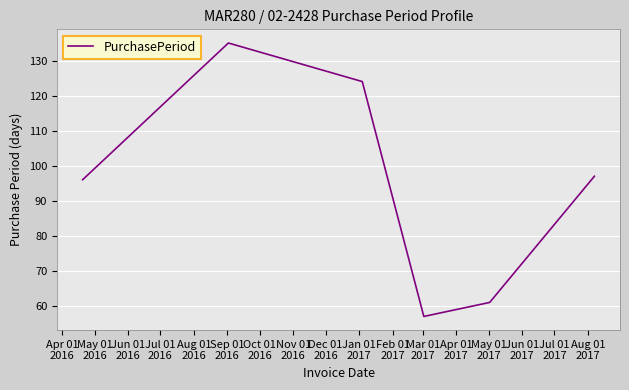

What is the difference between the maximum and minimum values?

78